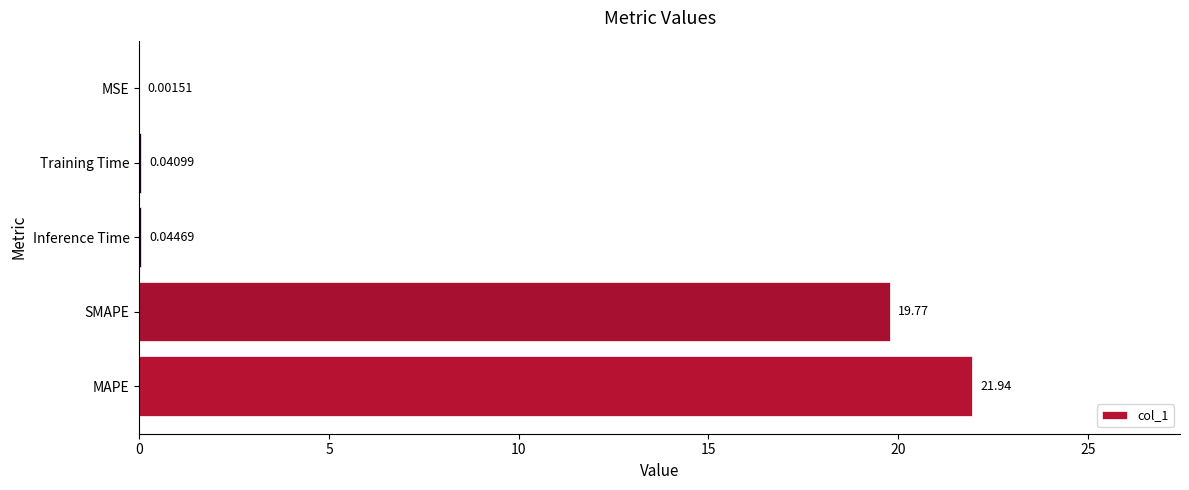

What is the sum of all values?

41.8